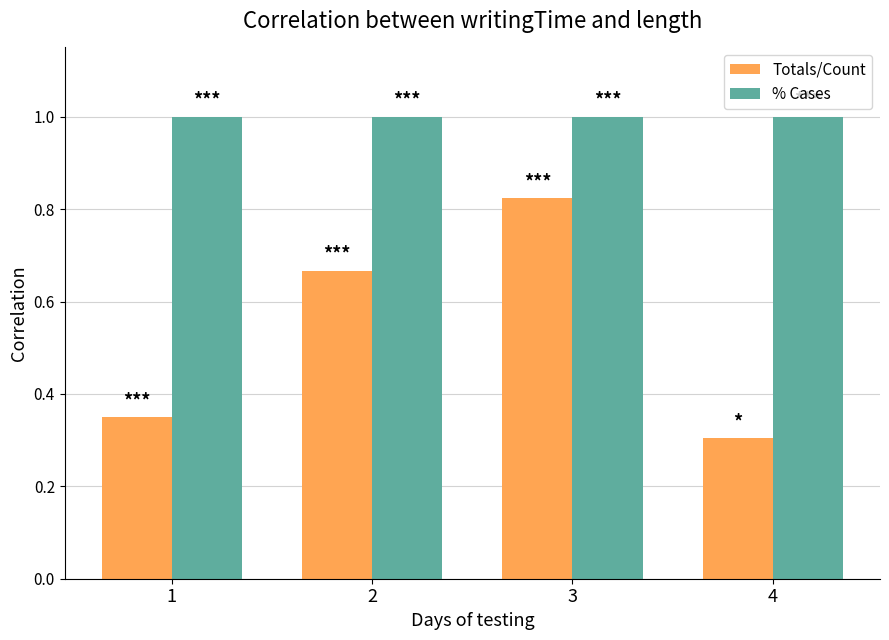

At how many categories does at least one series exceed 0?

4